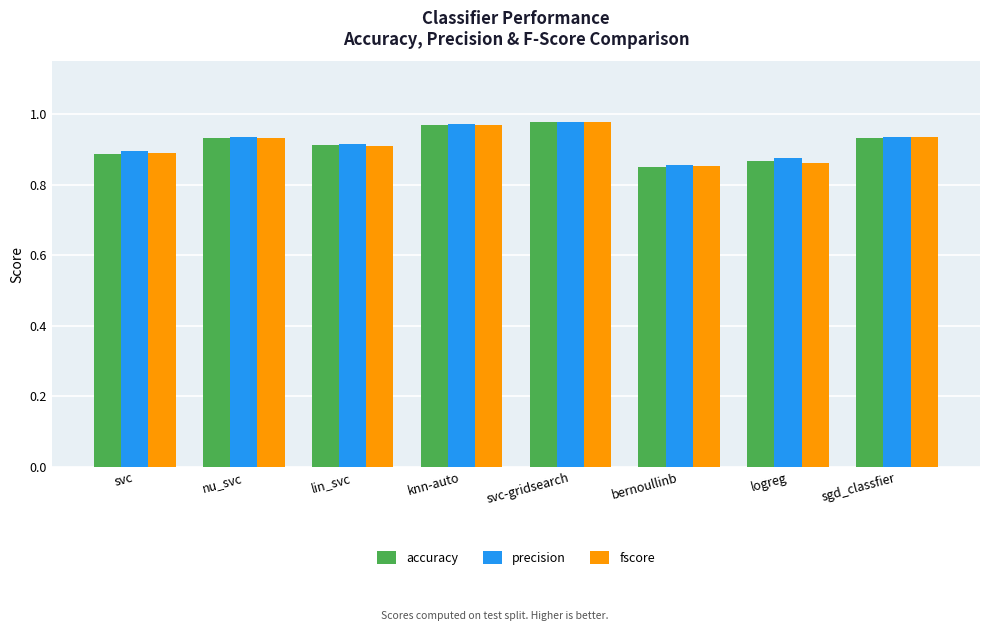

At how many categories does at least one series exceed 0?

8